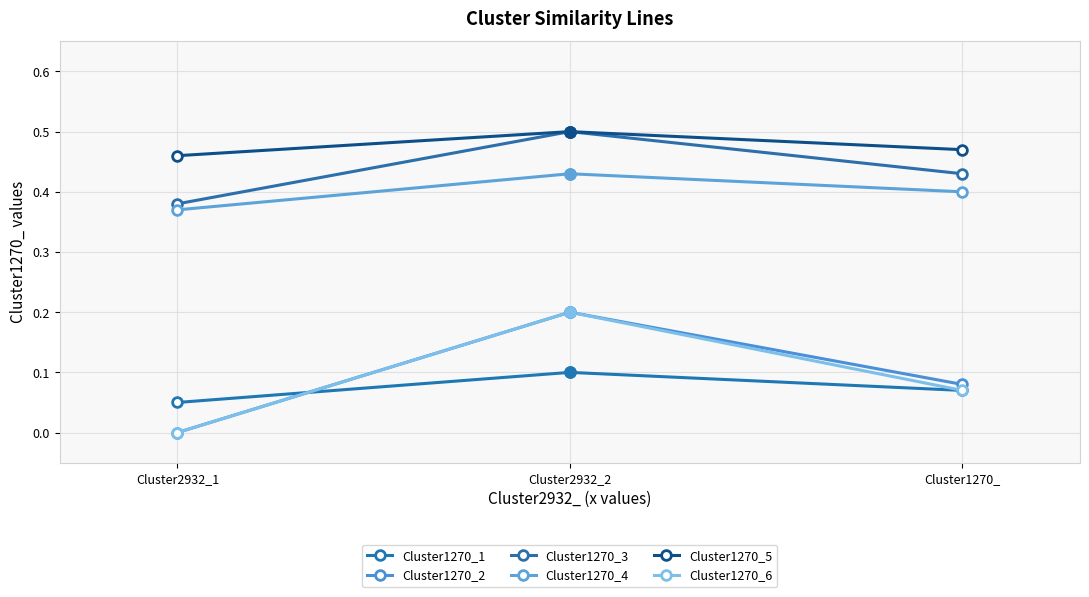

Which series has the largest total across all categories?

Cluster1270_5